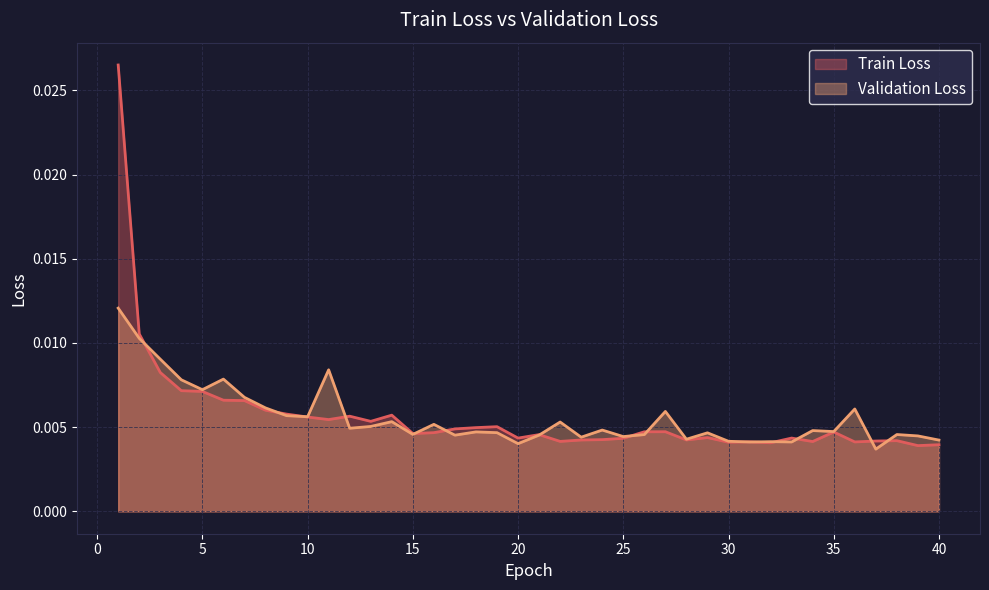

What are all the series names shown in the legend?

Train Loss, Validation Loss